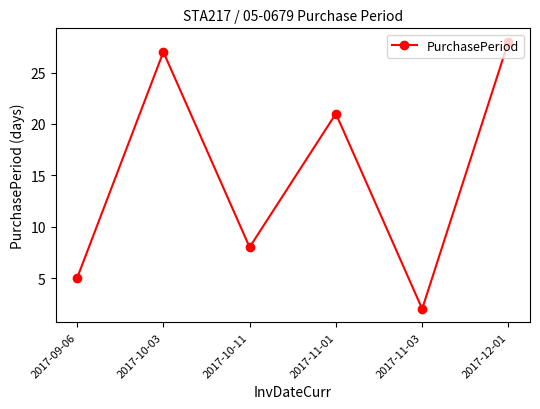

Reading right to left, list all the values displayed in this chart.

28	2	21	8	27	5